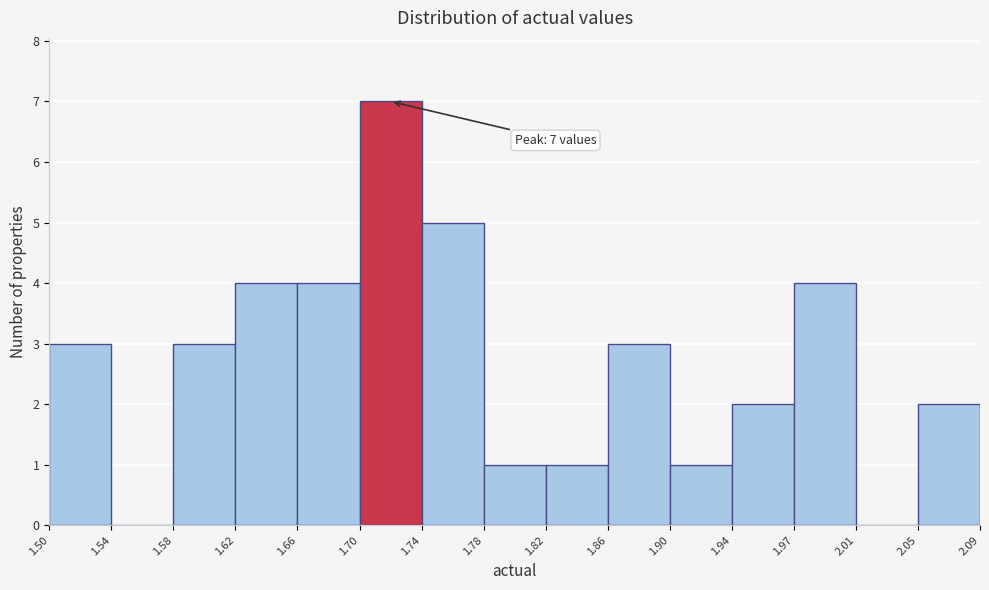

Which range on the x-axis has the tallest bar?

1.70 to 1.74